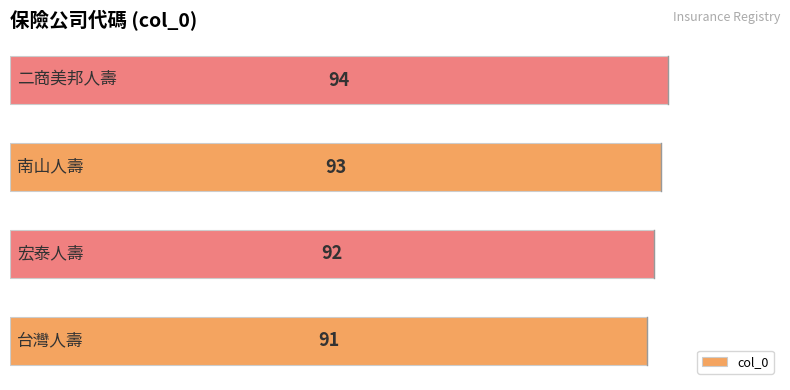

What is the sum of all values?

370